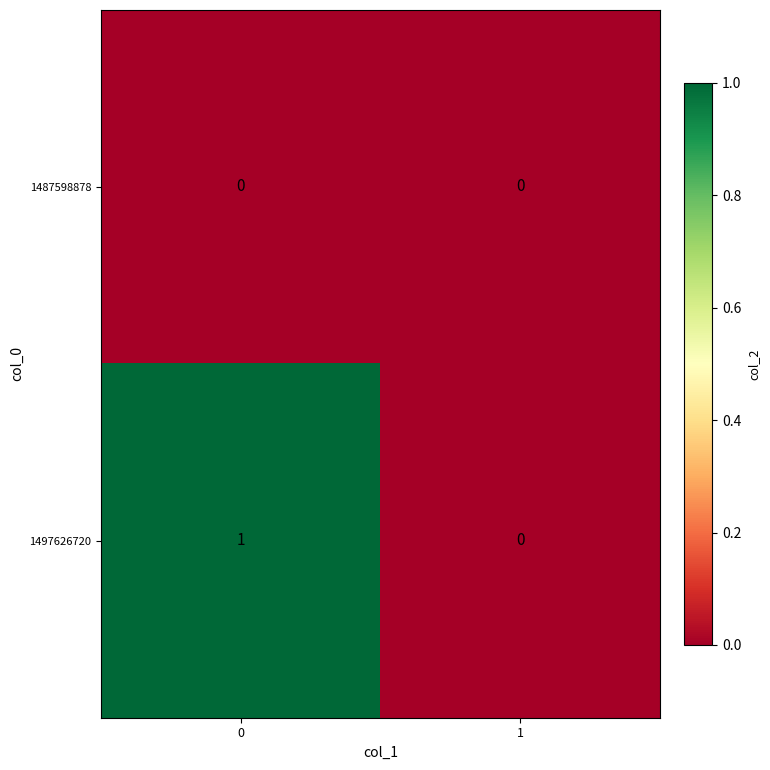

Rank the series by their maximum value, from lowest to highest.

1487598878, 1497626720